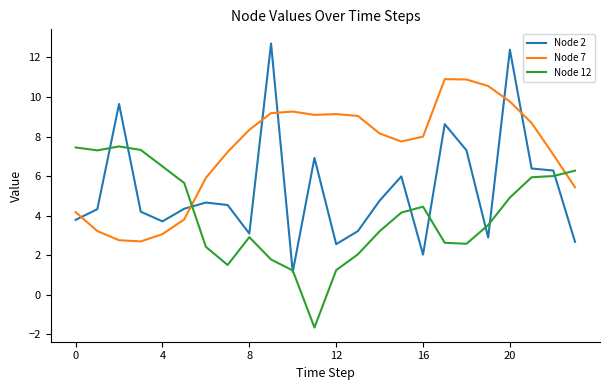

True or false: Node 2 and Node 7 intersect in this chart.

True